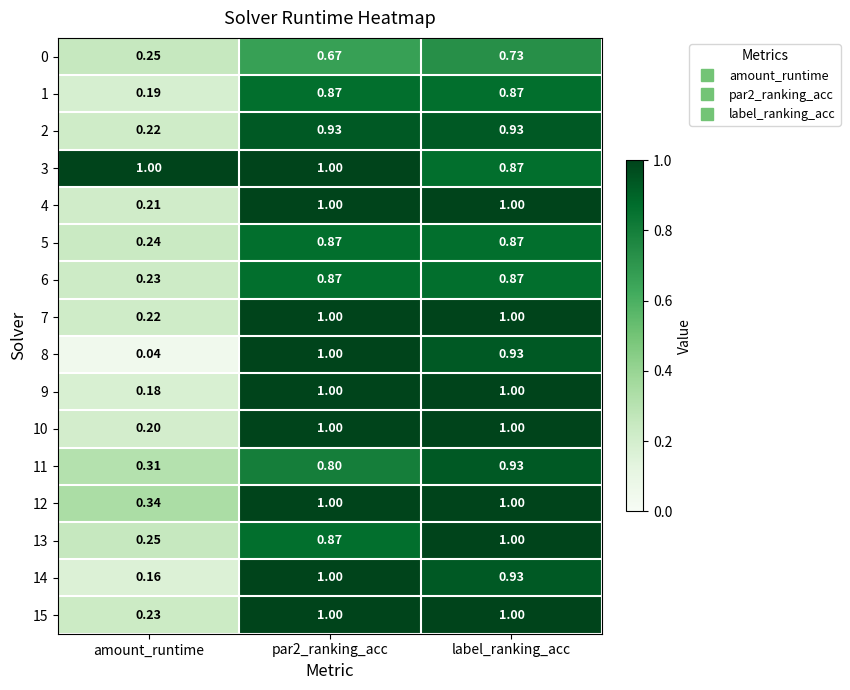

Which category has the lowest value in the 9 series?

amount_runtime